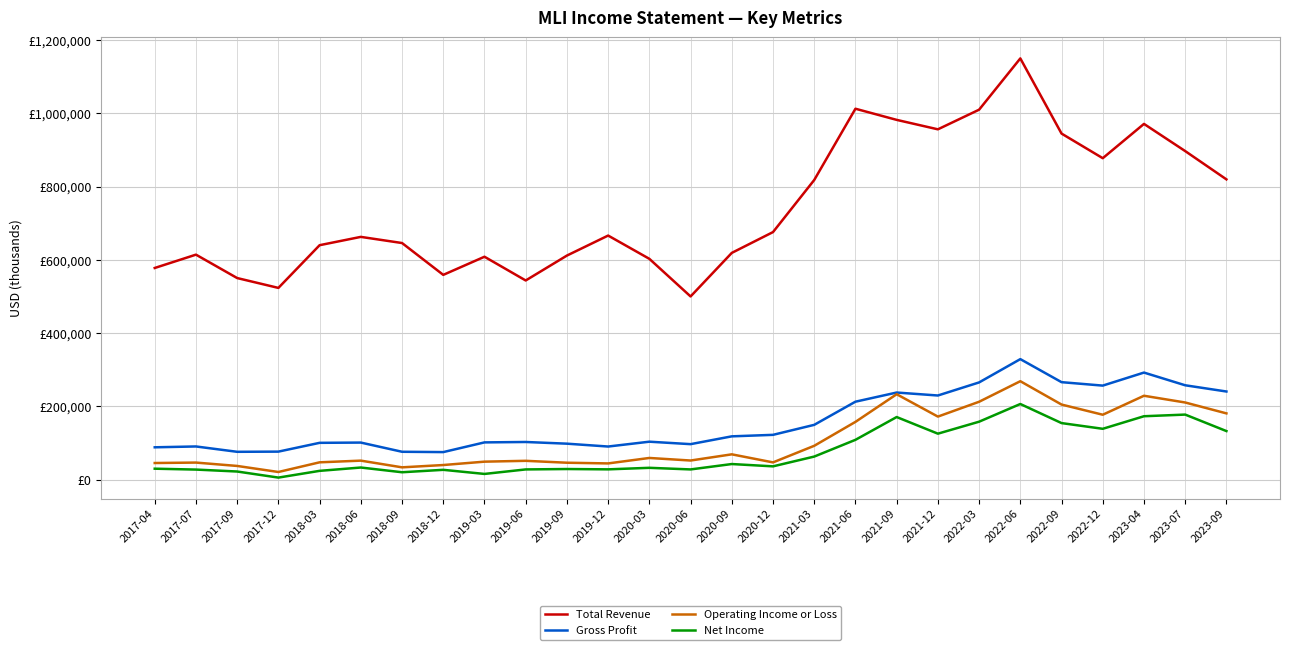

What is the average value of the Operating Income or Loss series?

106804